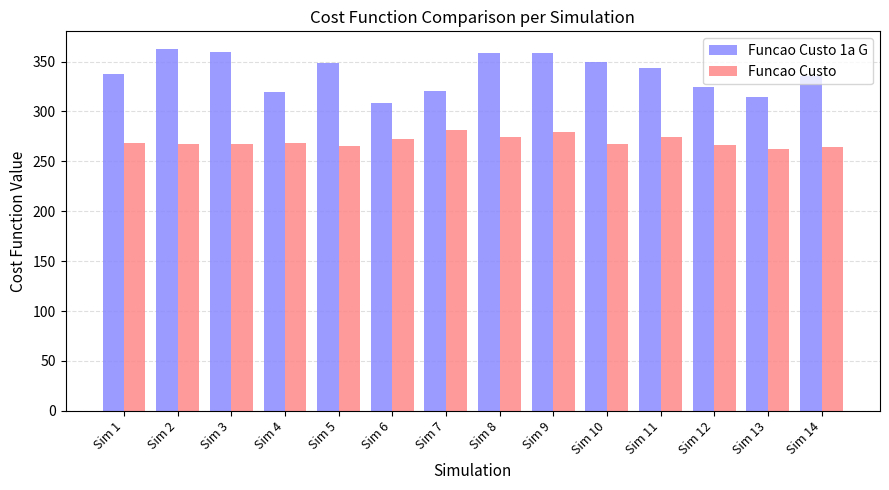

Rank the series at Sim 2 from highest to lowest value.

Funcao Custo 1a G, Funcao Custo